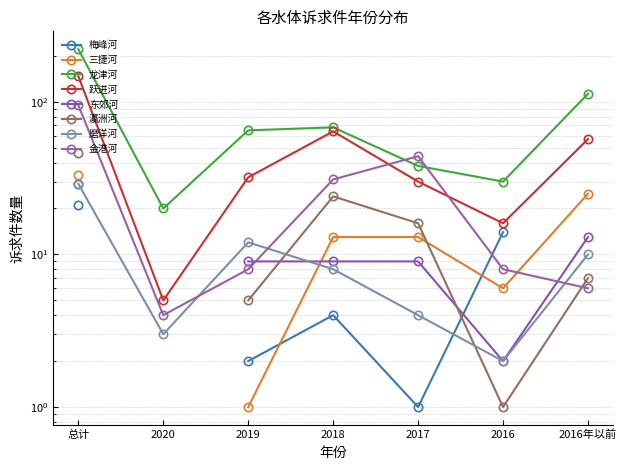

At 总计, list the series in order from smallest to largest.

磨洋河, 金港河, 跃进河, 龙津河